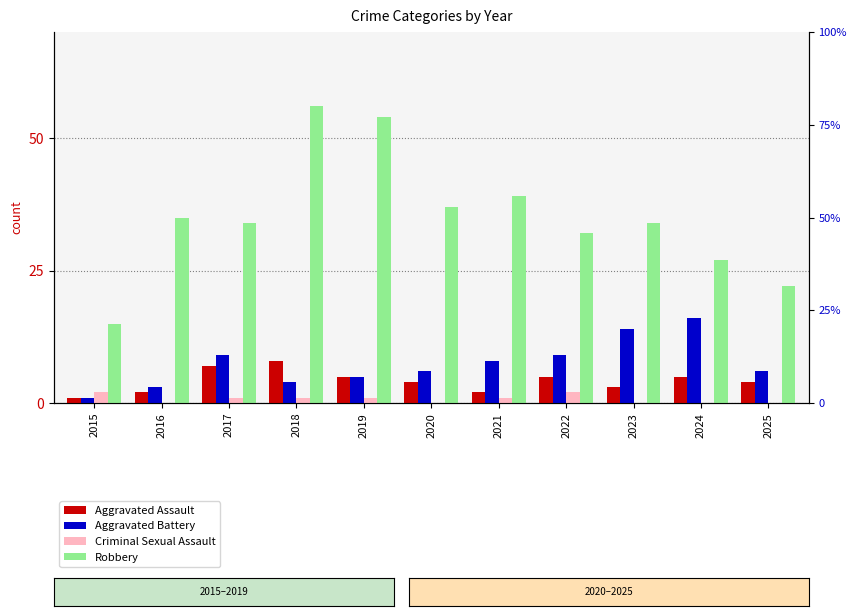

The value of Robbery at 2023 is 34. True or false?

True